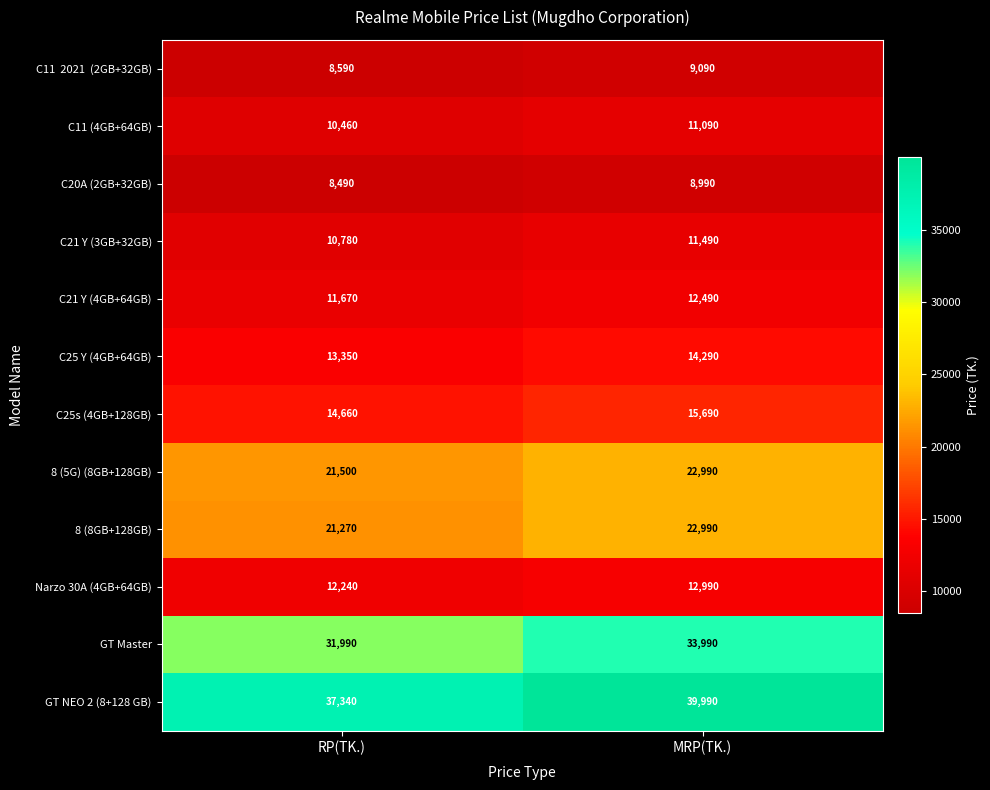

The value of C21 Y (4GB+64GB) at MRP(TK.) is 12490. True or false?

True